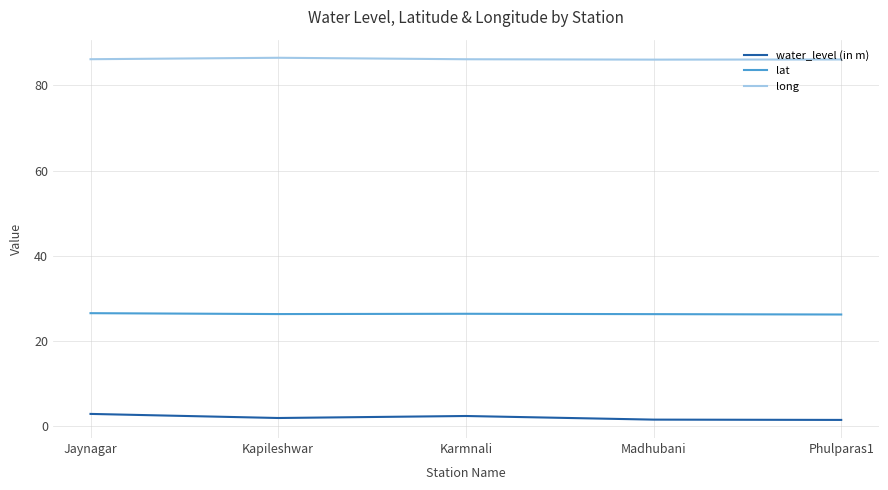

True or false: water_level (in m) has a value of 2.0 at Kapileshwar.

True